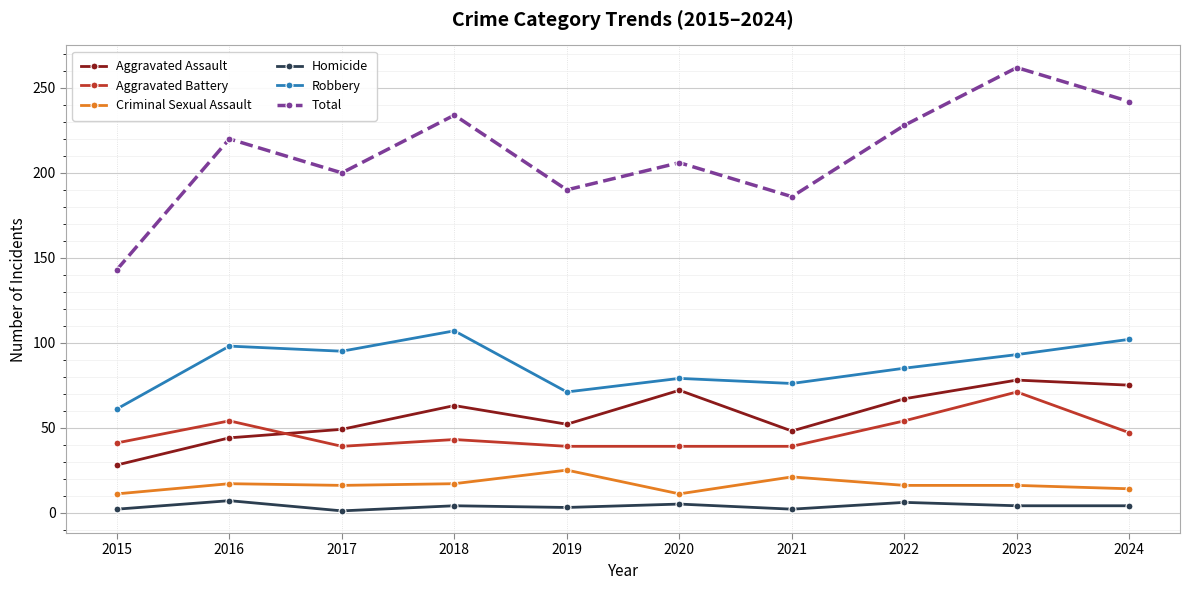

Which series has the widest spread of values?

Total